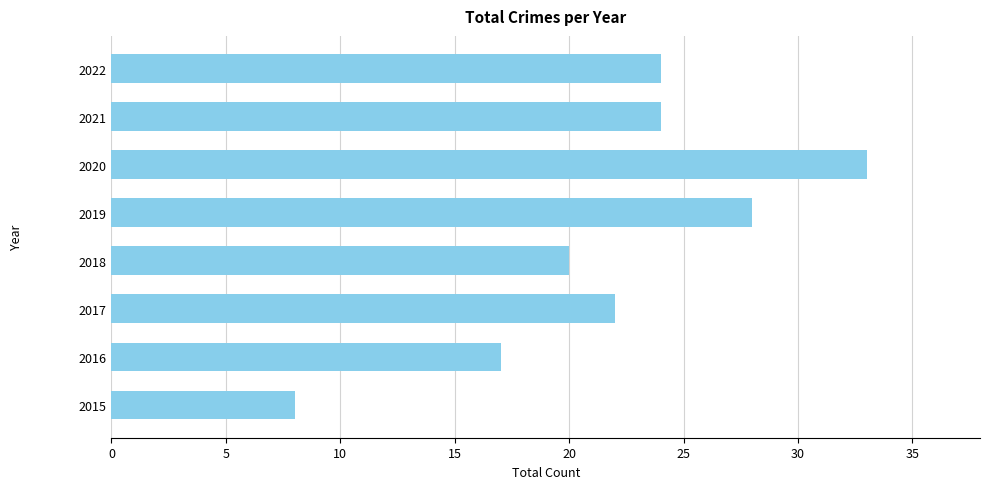

Count the number of categories in the chart.

8